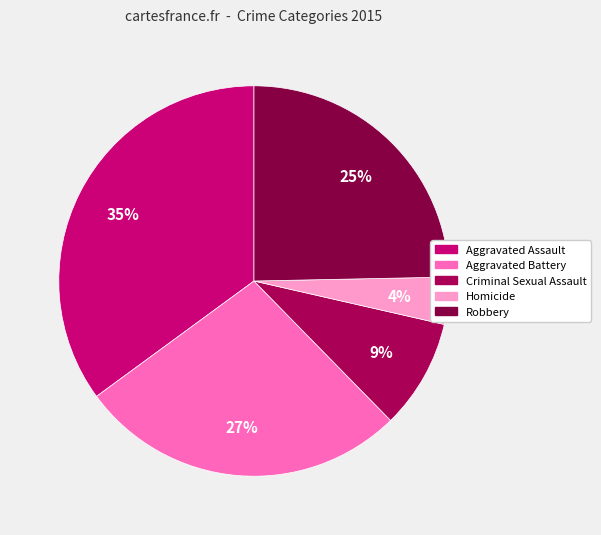

Is it true that Robbery is 12% of the pie?

False